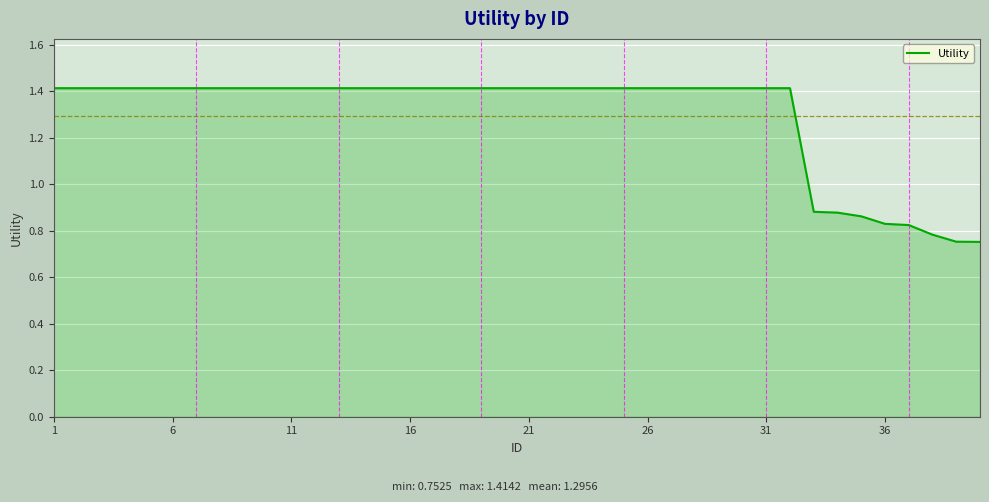

Count the number of categories in the chart.

40